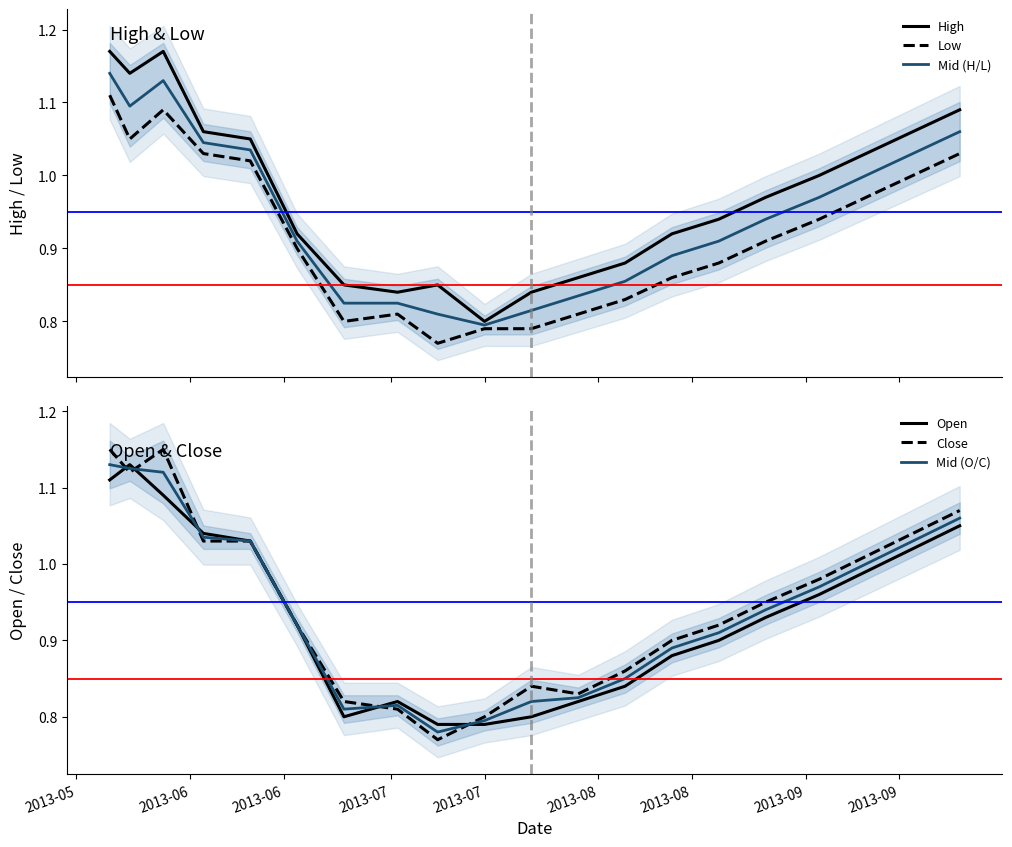

True or false: Mid (H/L) has more than 2 interior local peaks.

False